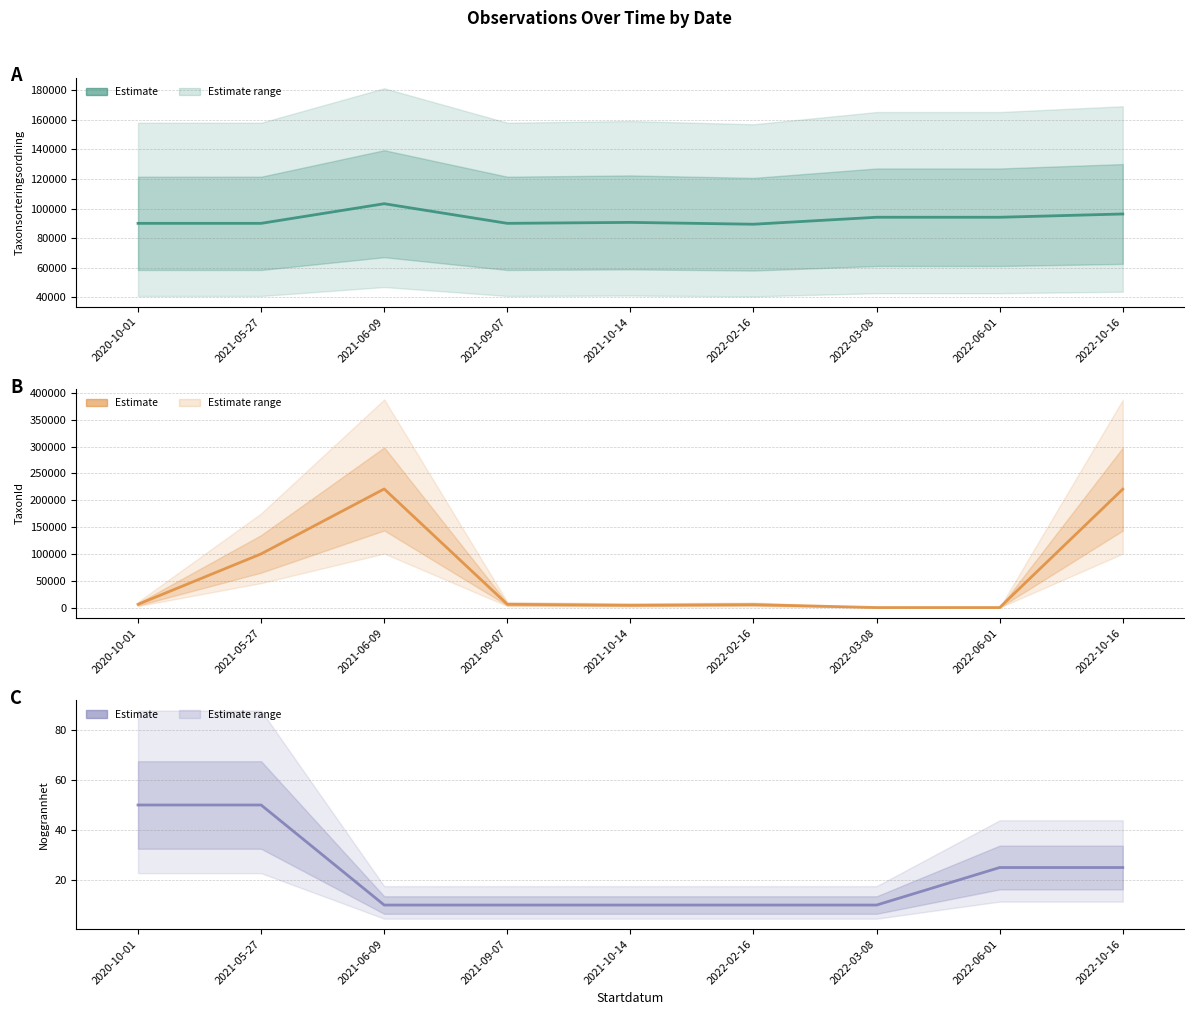

Which series has the largest total across all categories?

Taxonsorteringsordning